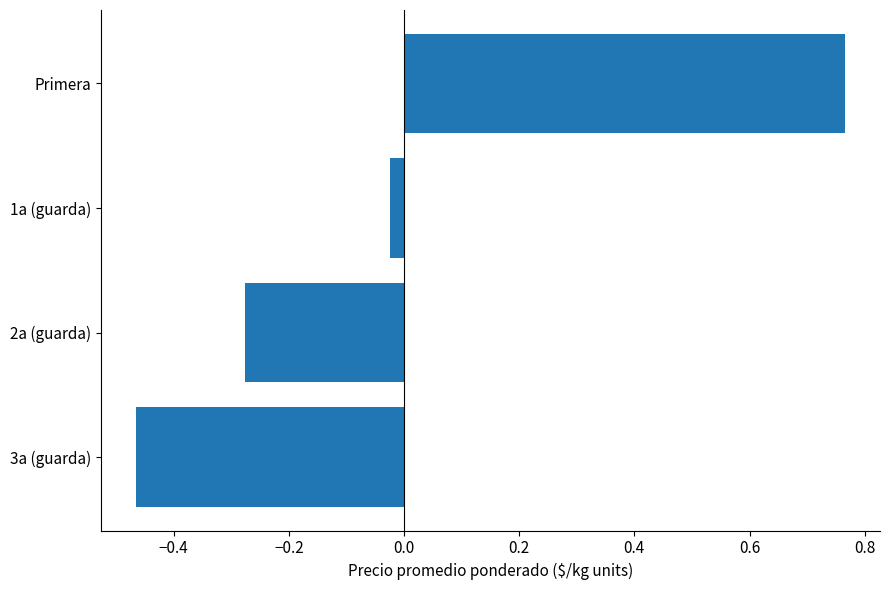

Where is the data nearest to the value 0?

1a (guarda)